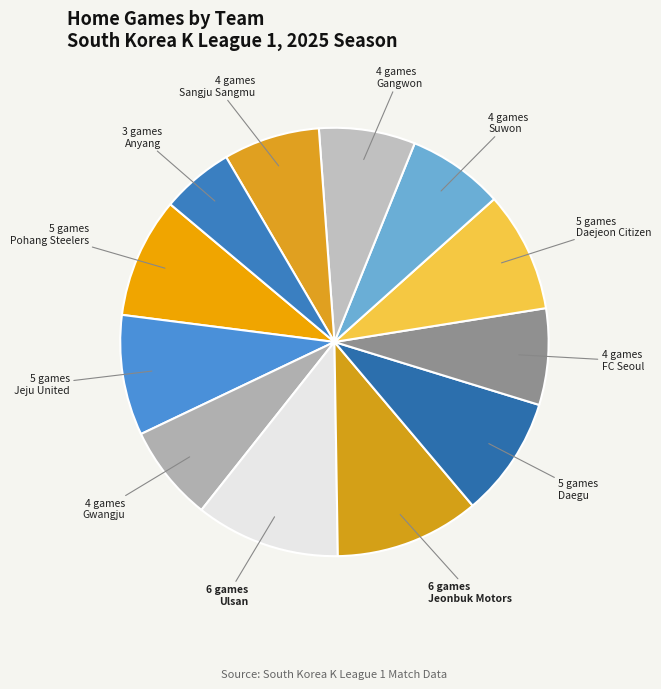

Which slice is the largest?

Ulsan